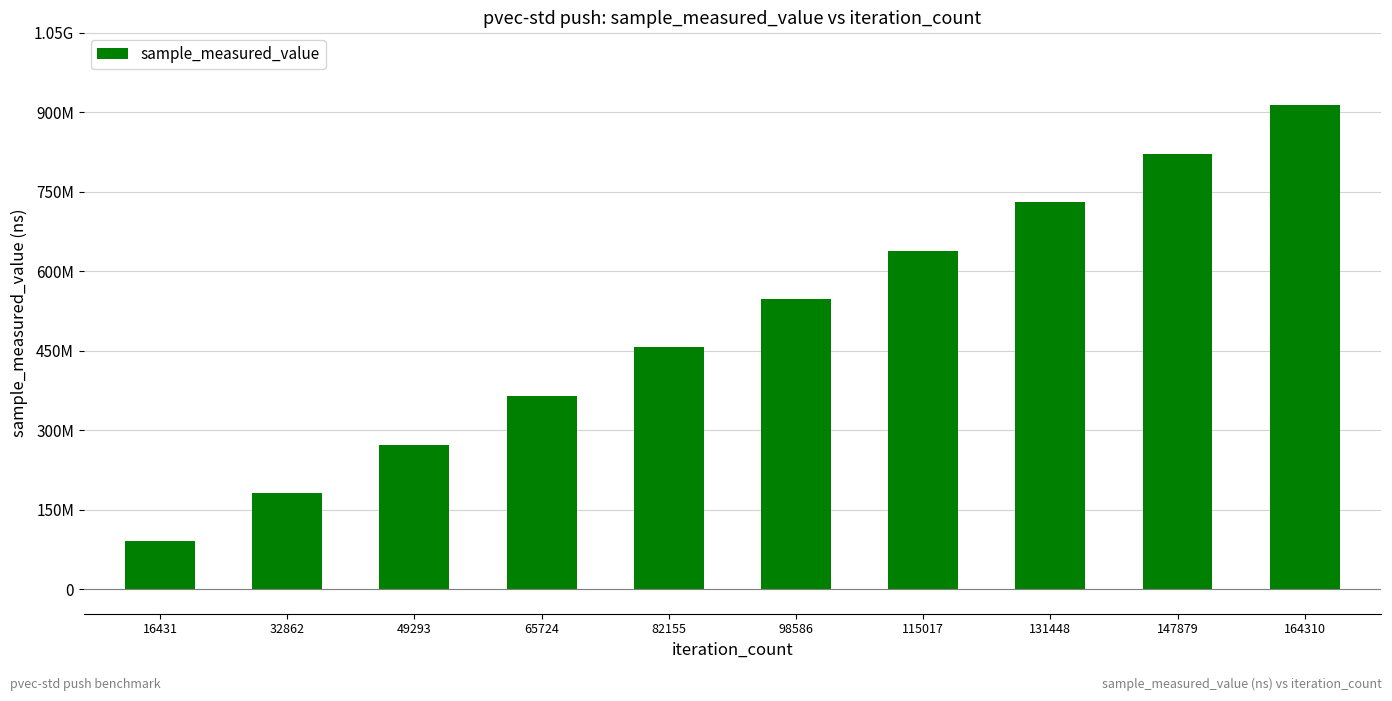

What is the value of the 9th bar from the left?

821585131